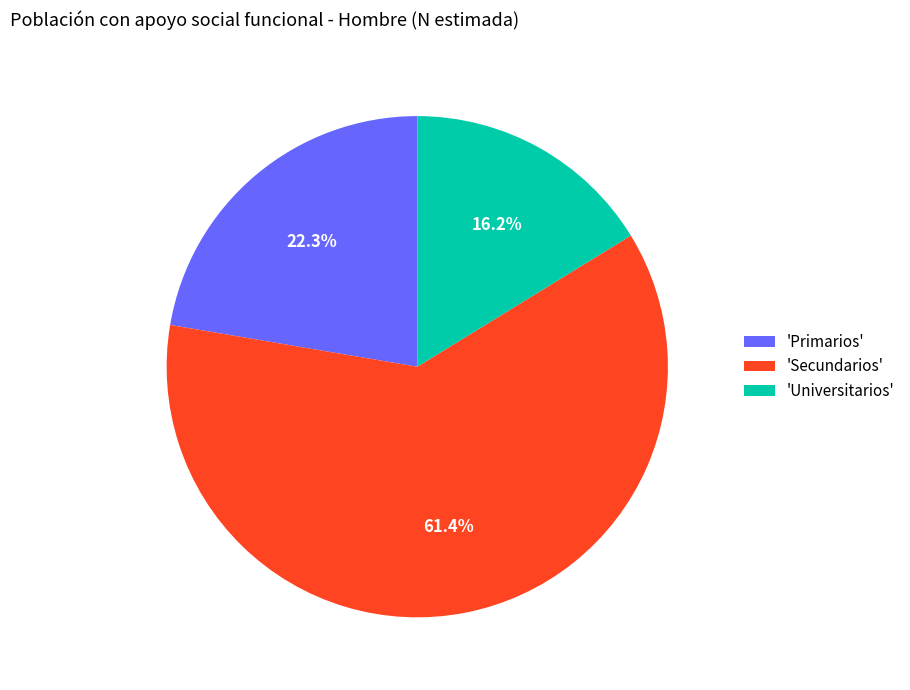

Do 'Primarios' and 'Universitarios' together represent more than half of the pie?

No